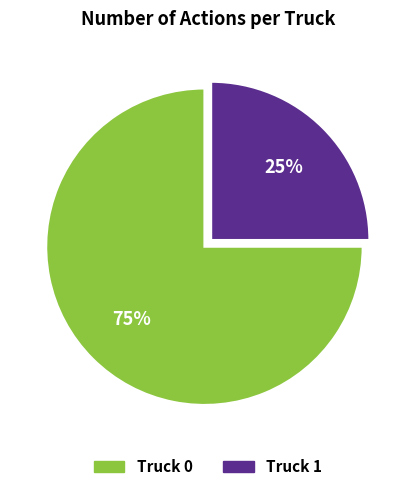

The Truck 0 slice represents 75% of the pie. True or false?

True